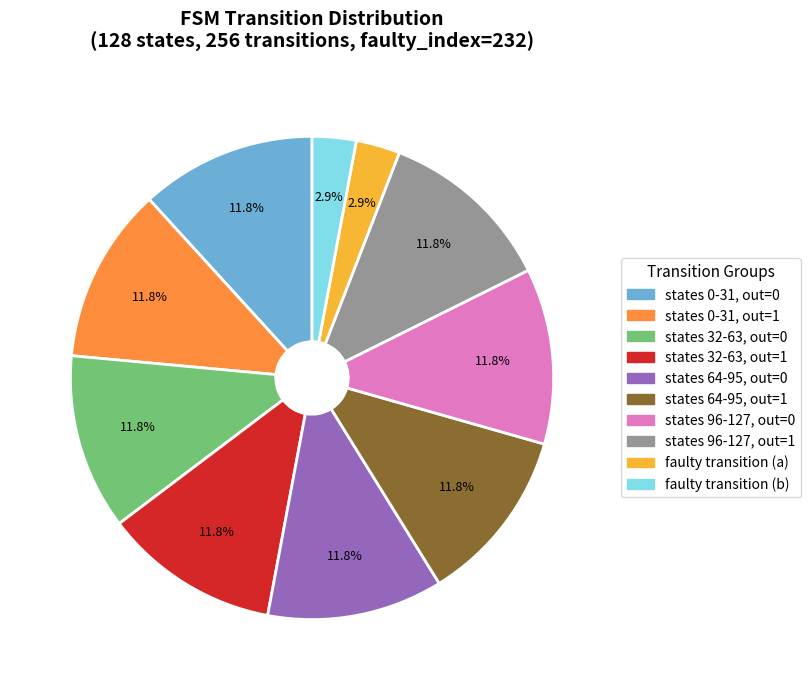

Is there a majority slice in this chart?

No